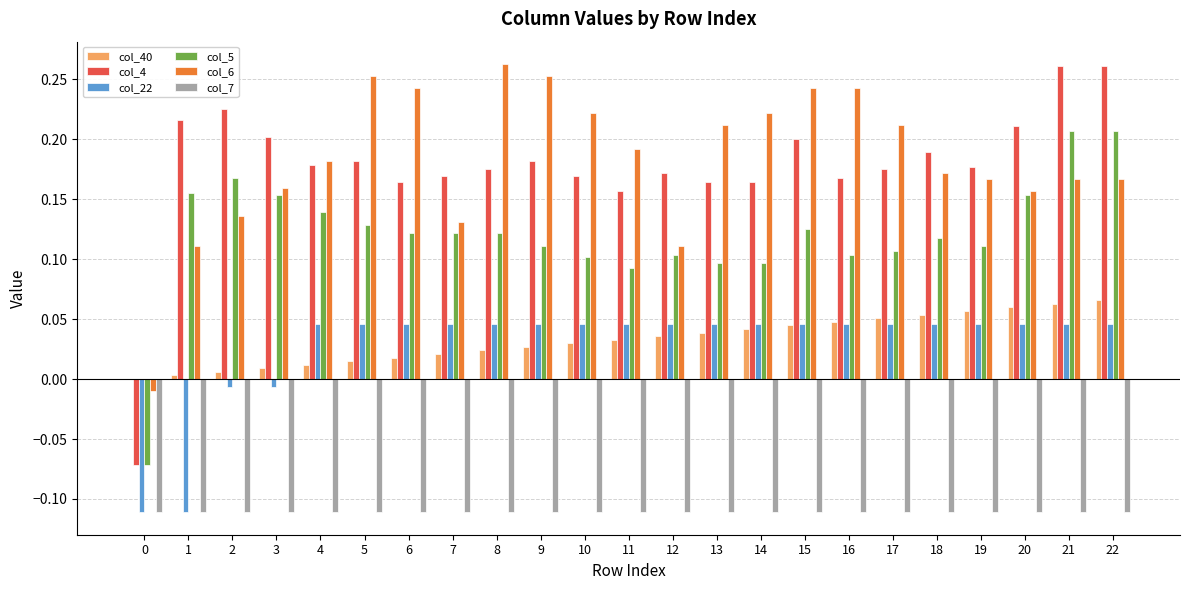

Which series has the largest total across all categories?

col_6